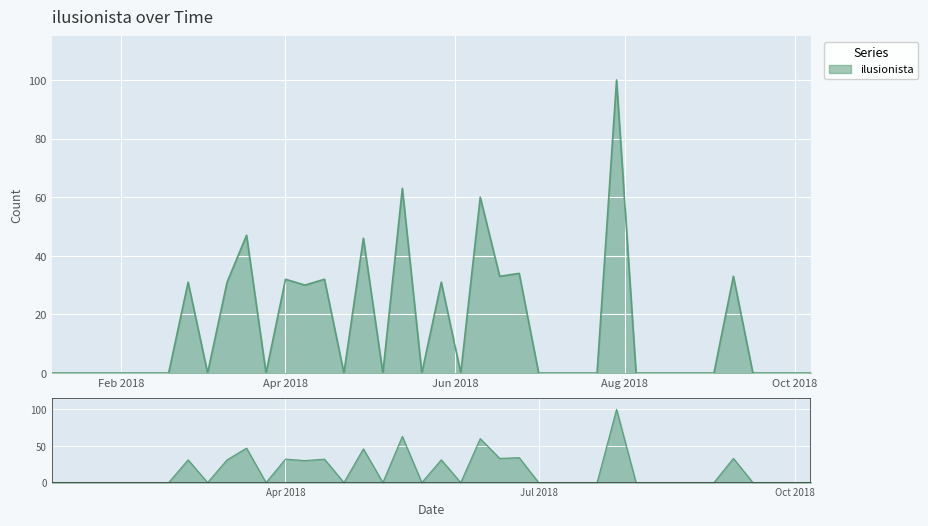

Which has a higher value, 2018-02-11 or 2018-07-15?

2018-02-11